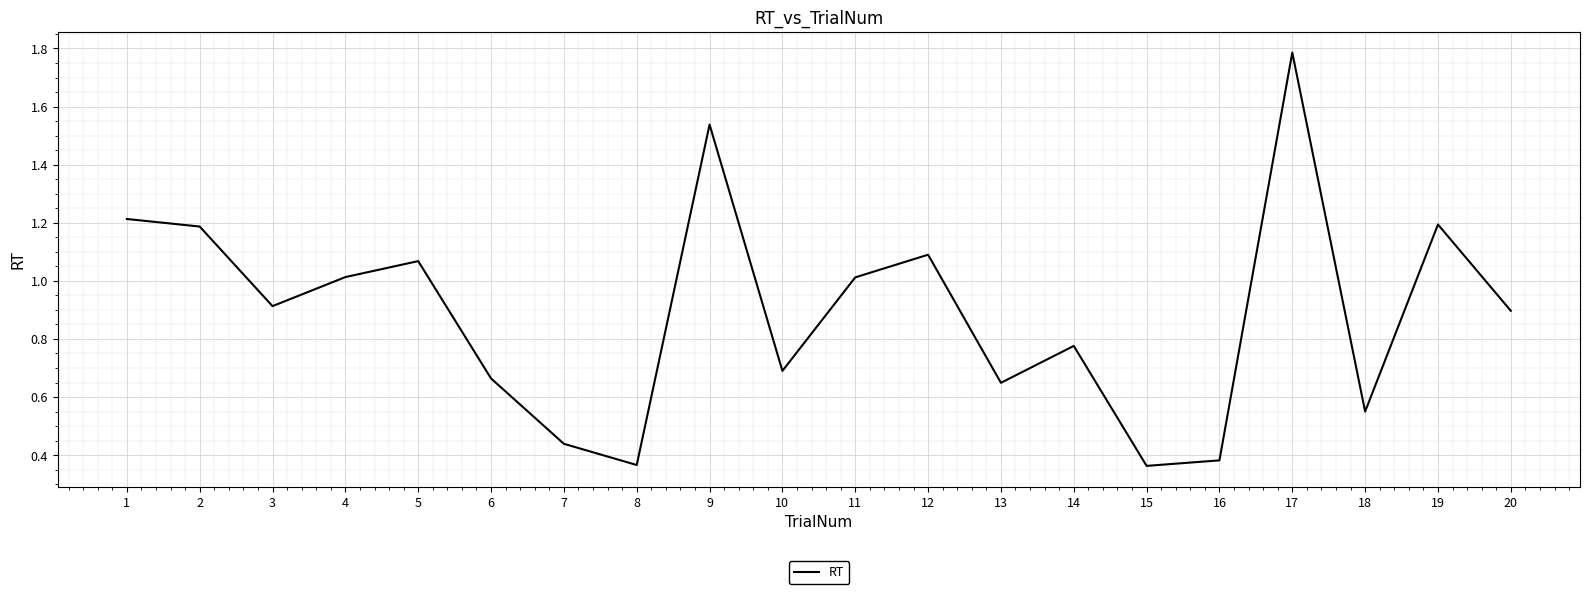

True or false: the data has more than 1 interior local peaks.

True